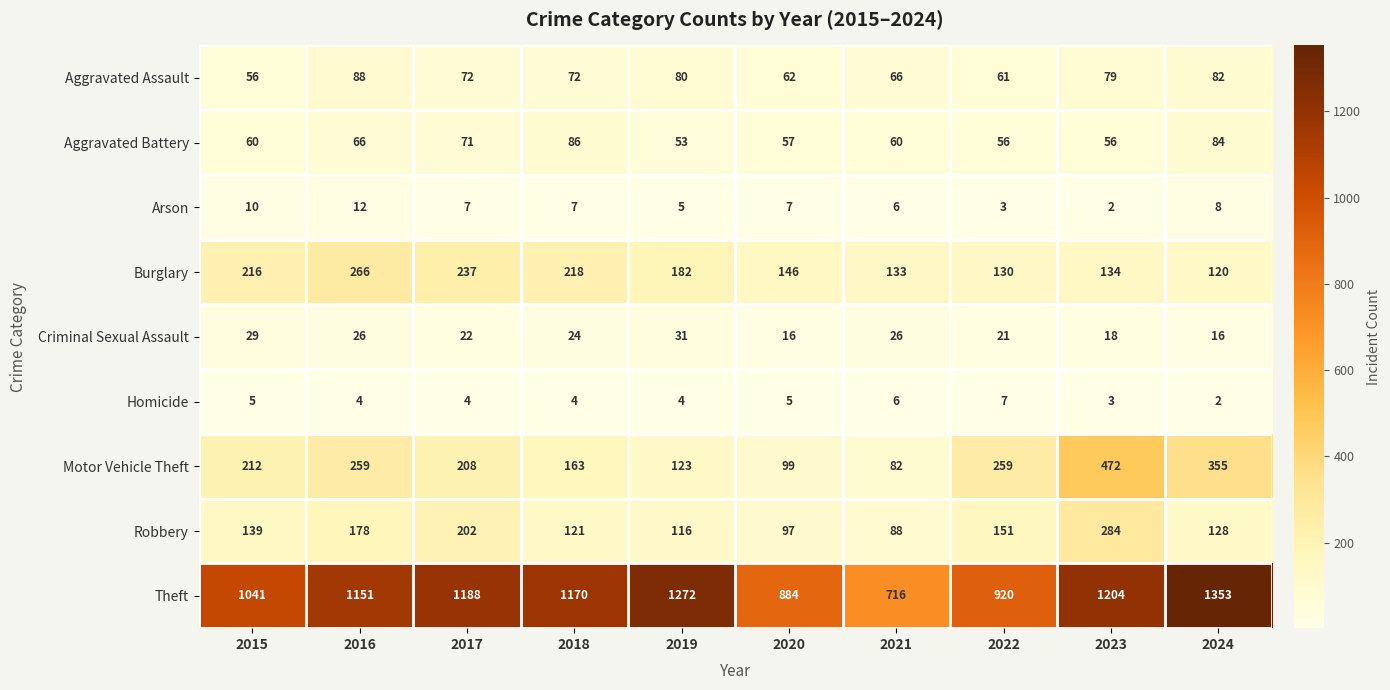

Rank the series at 2024 from lowest to highest value.

Homicide, Arson, Criminal Sexual Assault, Aggravated Assault, Aggravated Battery, Burglary, Robbery, Motor Vehicle Theft, Theft